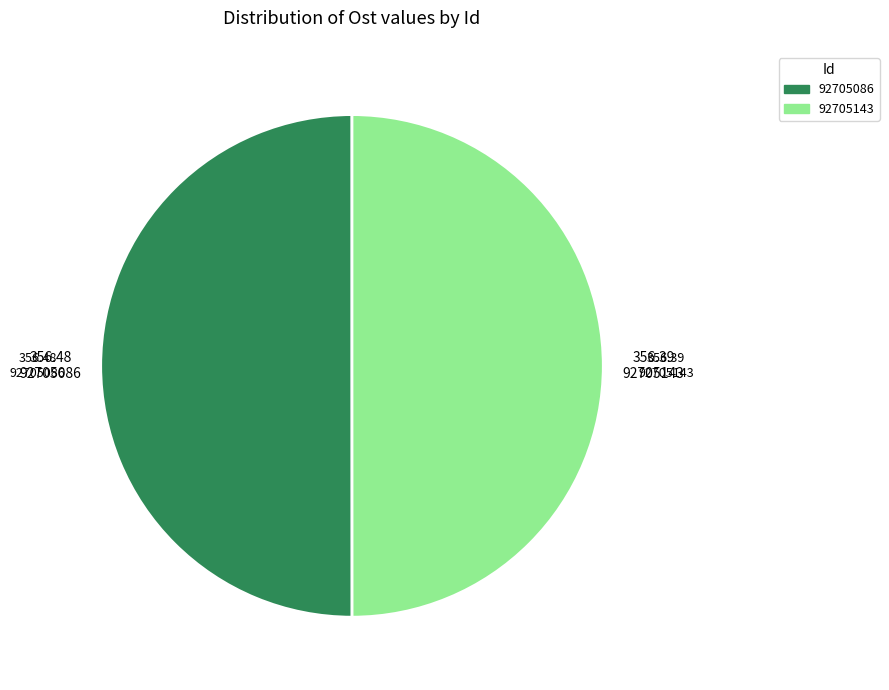

Combined, do 92705143 and 92705086 account for over 50%?

Yes